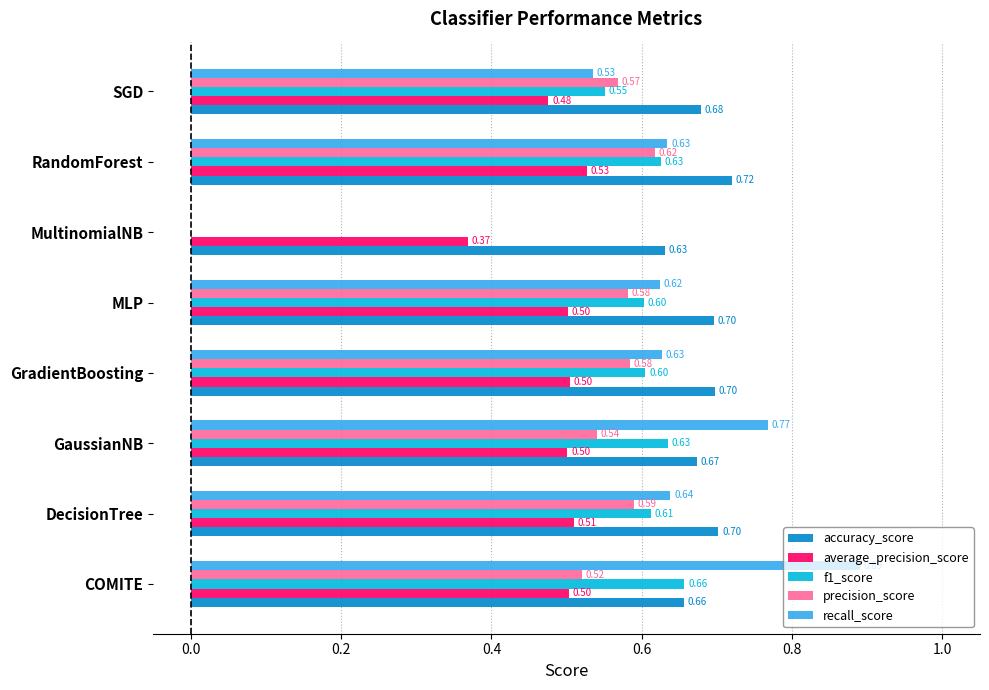

What is the sum of the f1_score values at COMITE and MLP?

1.3